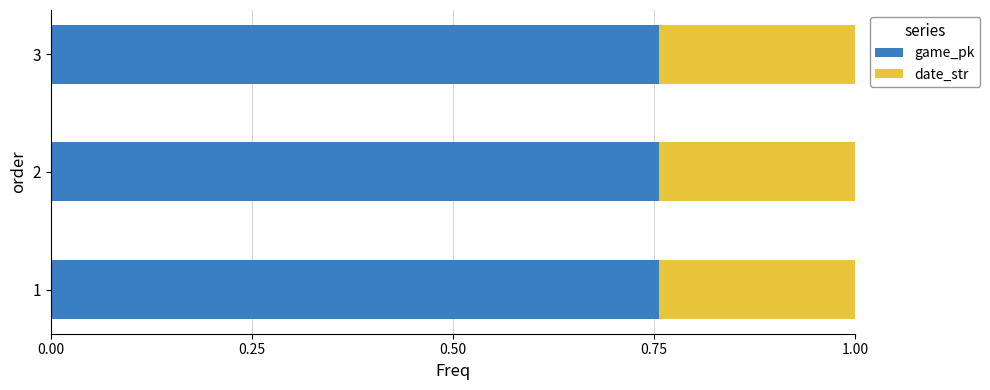

The game_pk series shows 1.4 at 2. True or false?

False